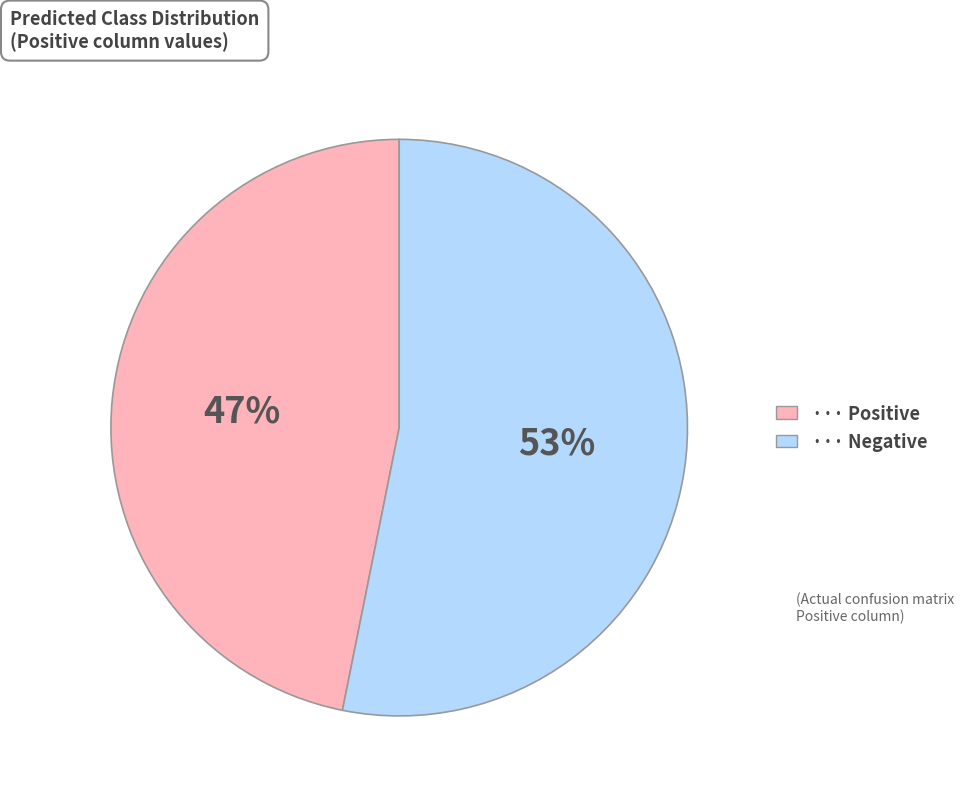

Does any single category account for the majority?

Yes